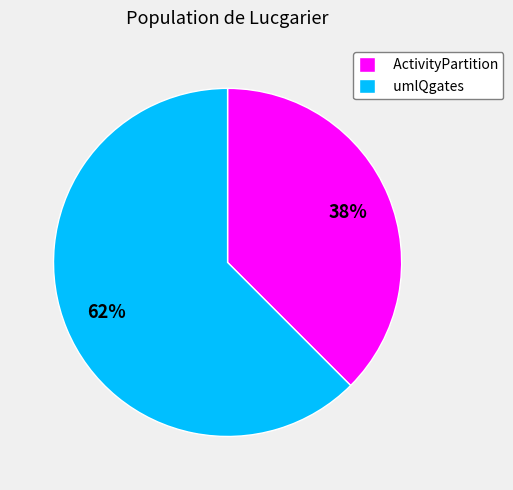

True or false: ActivityPartition accounts for 44% of the total.

False